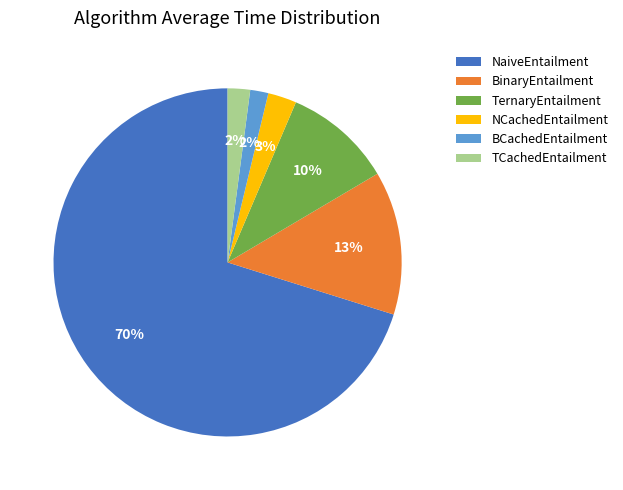

Is there any slice that represents more than half of the pie?

Yes